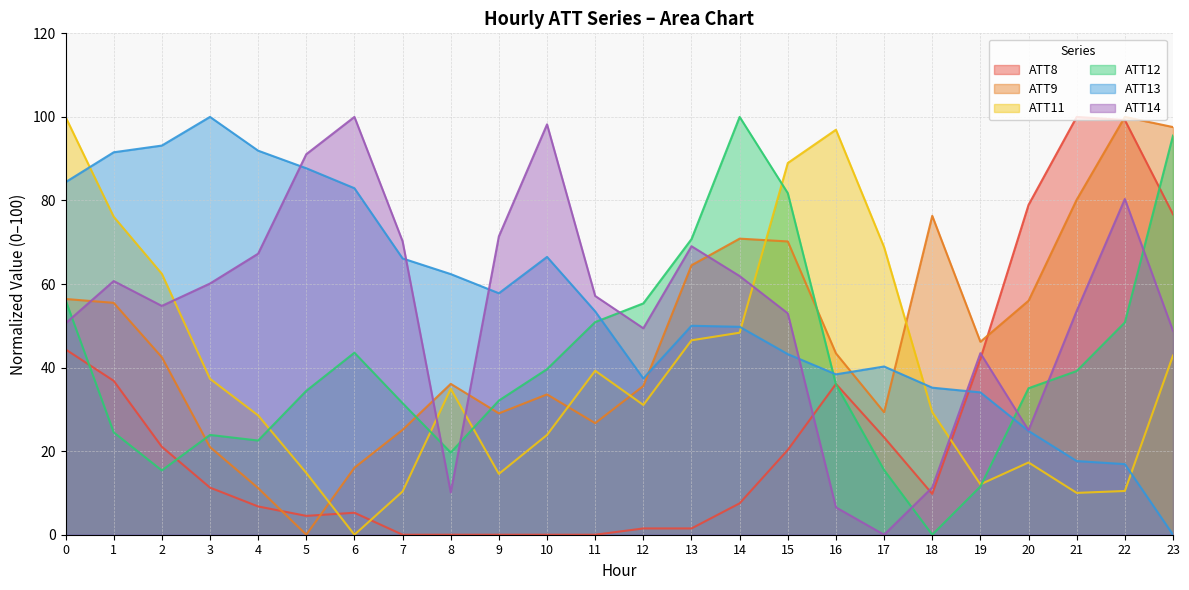

True or false: ATT13 has a value of 34.4 at 14.

False